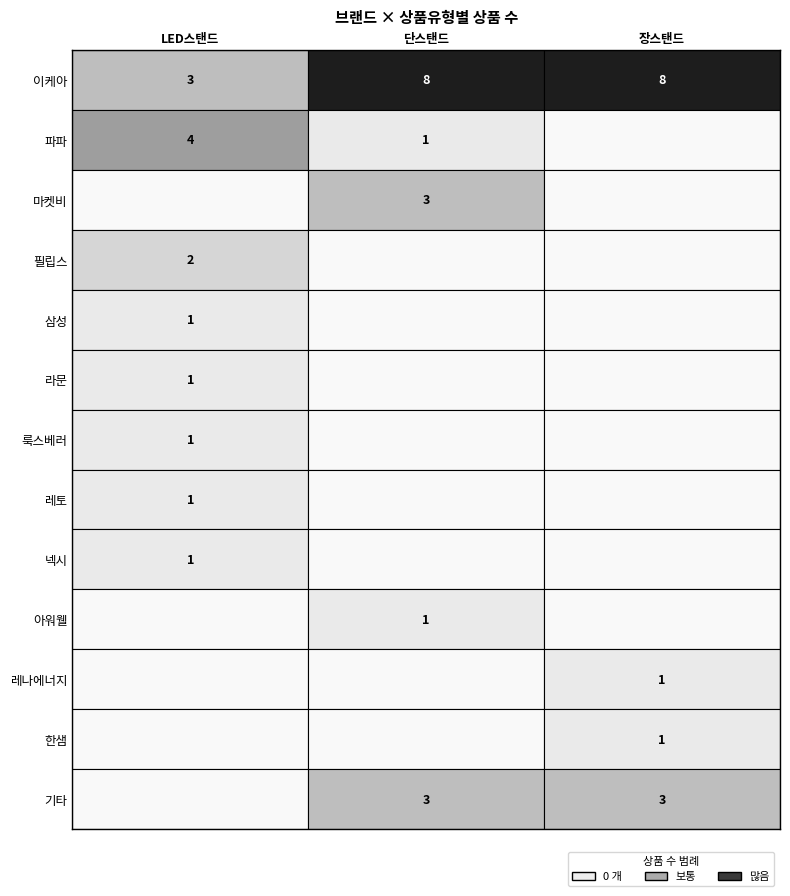

Is the value of 장스탠드 at 필립스 greater than the value of 단스탠드 at 넥시?

No